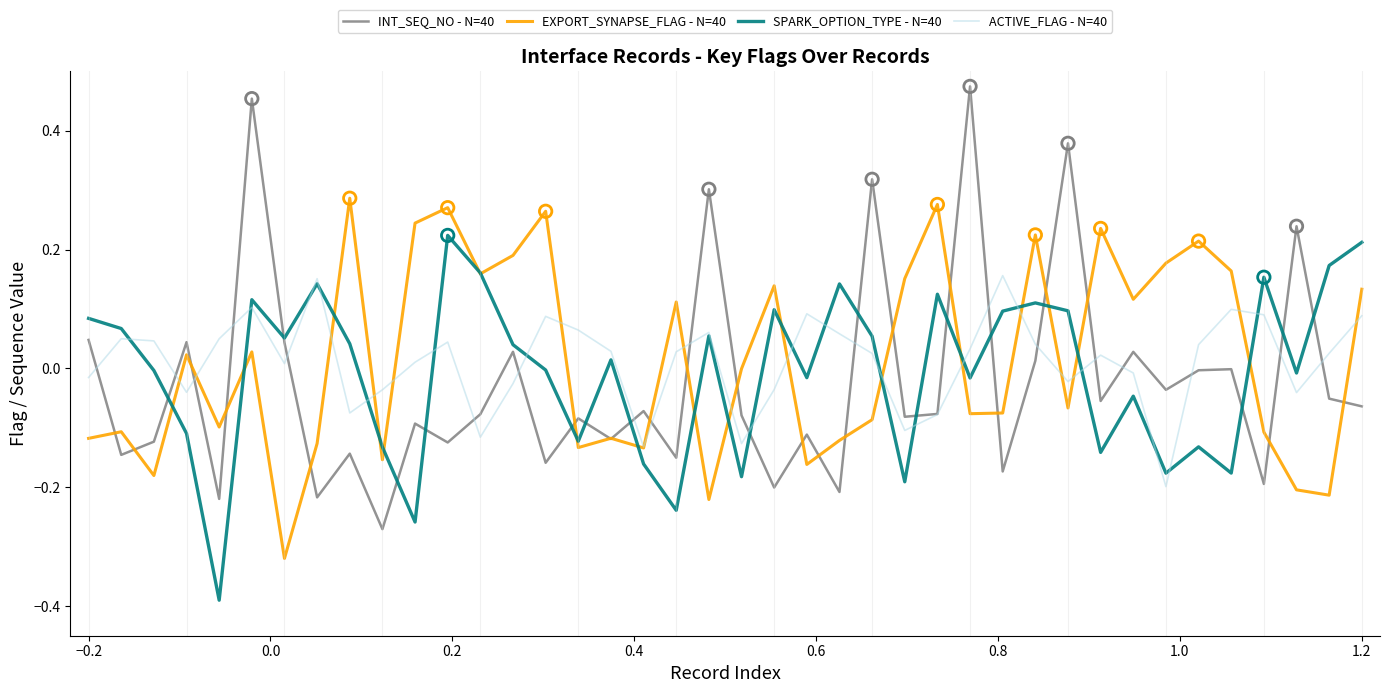

What is the smallest value displayed?

-0.4